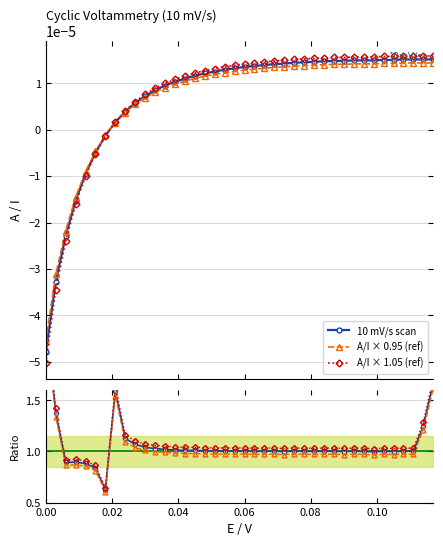

How many values in A/I × 1.05 (ref) are above zero?

33